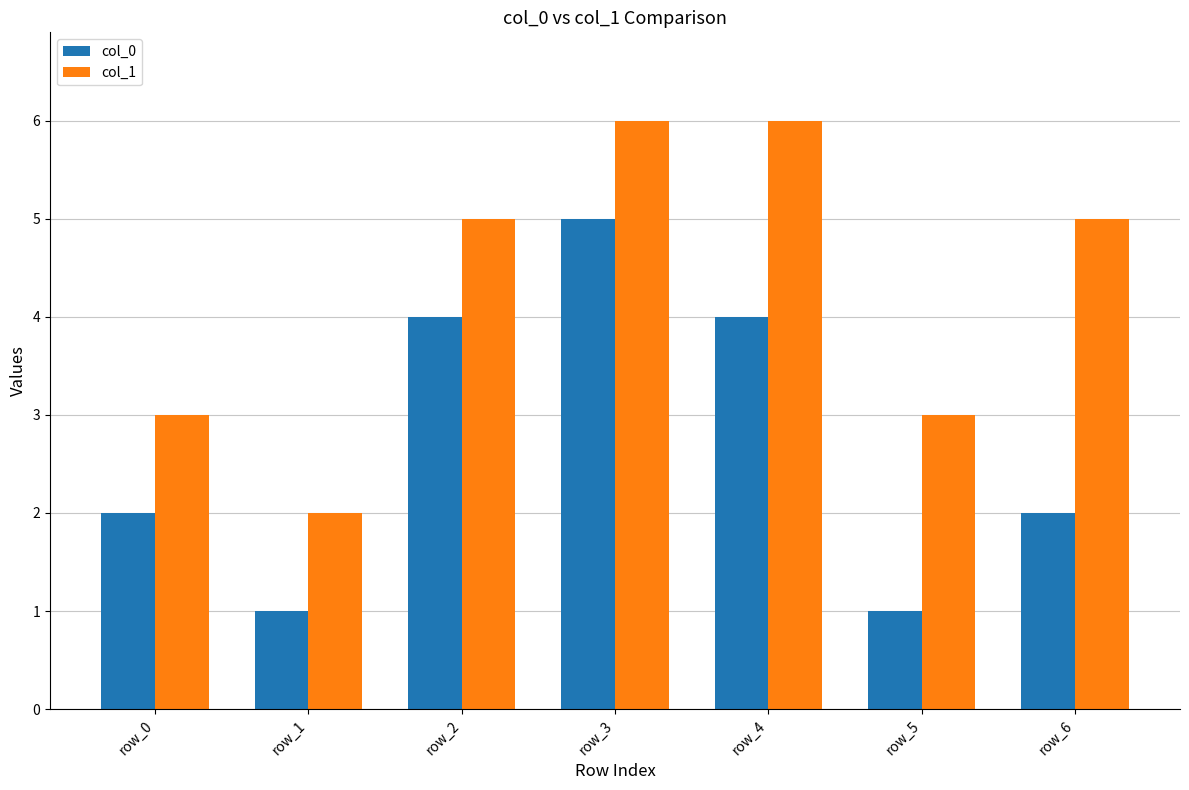

What is the sum of all col_0 values?

19